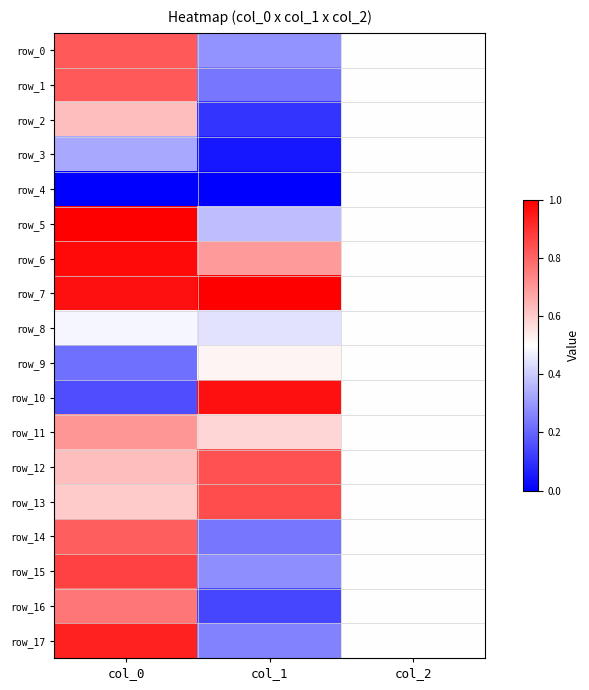

What is the maximum value for row_4?

0.5